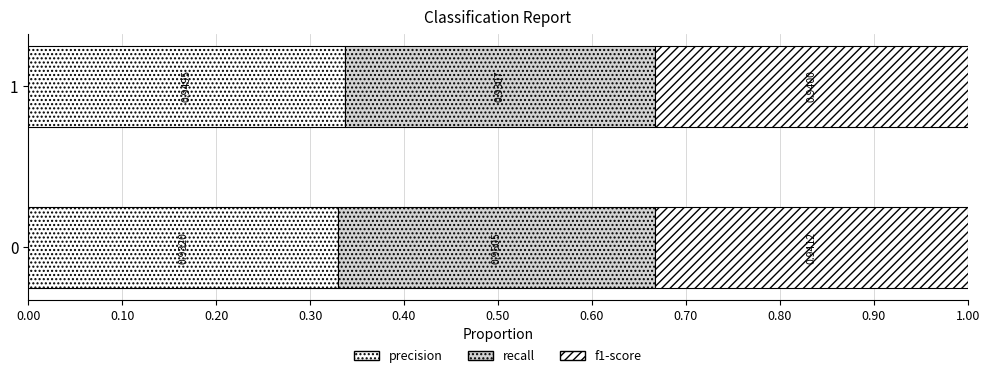

What is the value of the f1-score bar at the 1st from the left?

0.3